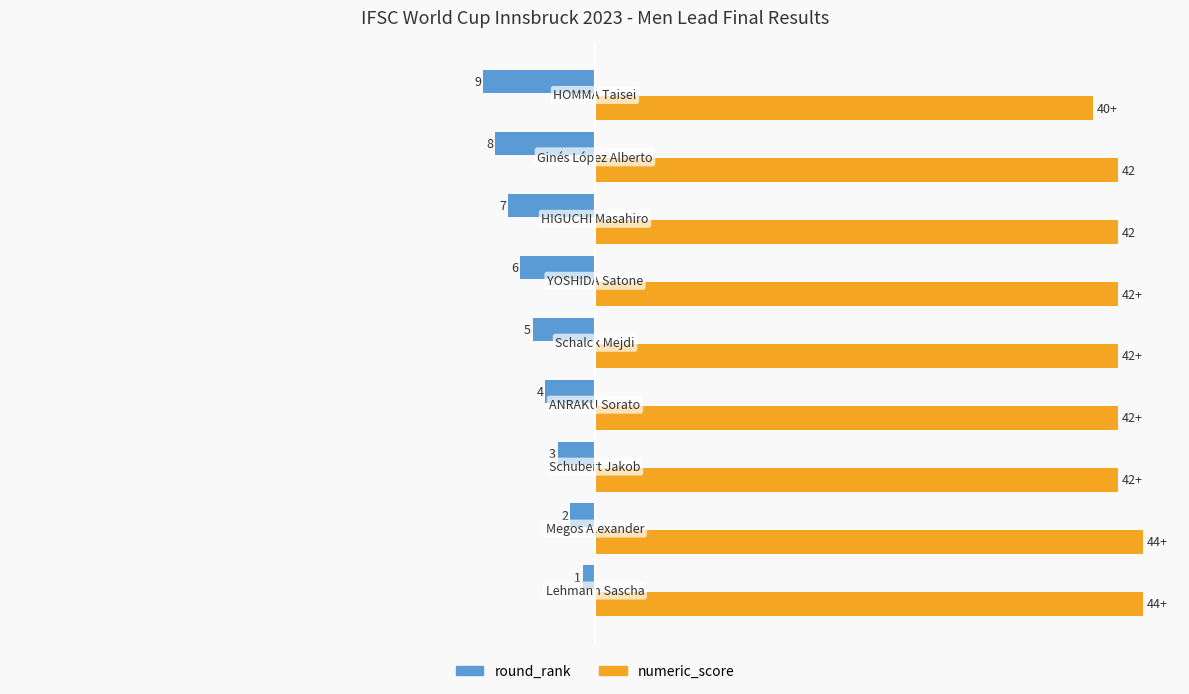

What are all the series names shown in the legend?

round_rank, numeric_score